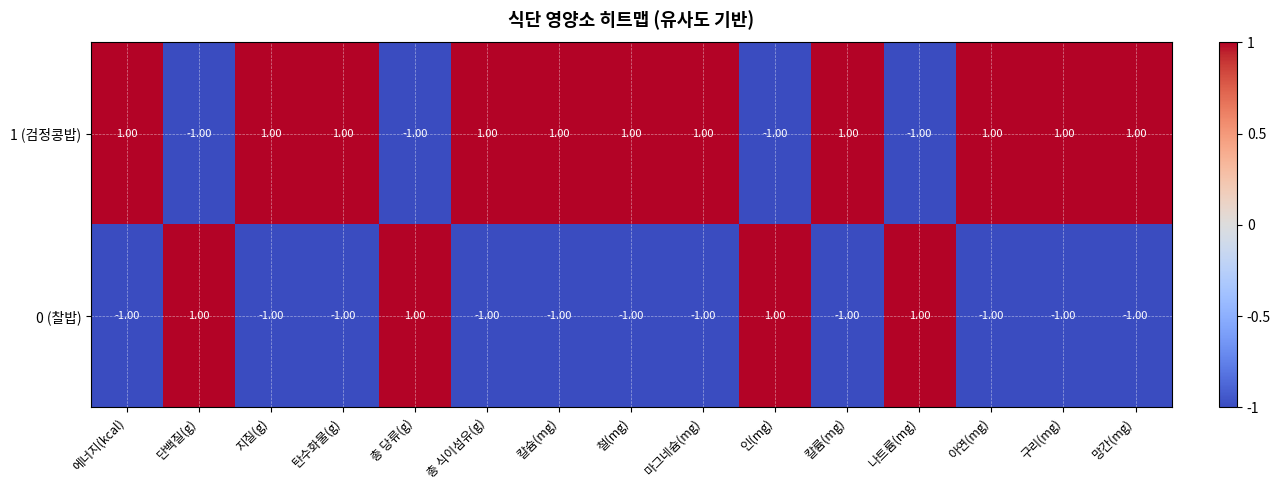

Which series has the largest total across all categories?

1 (검정콩밥)